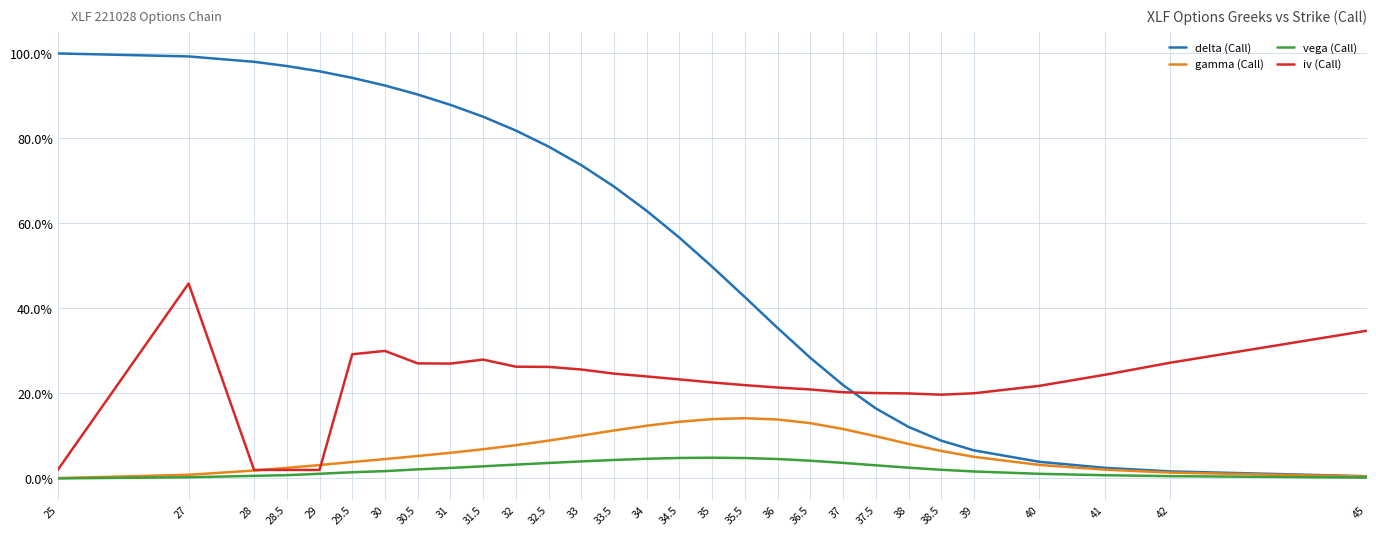

True or false: gamma (Call) has a value of 0.1 at 31.5.

True